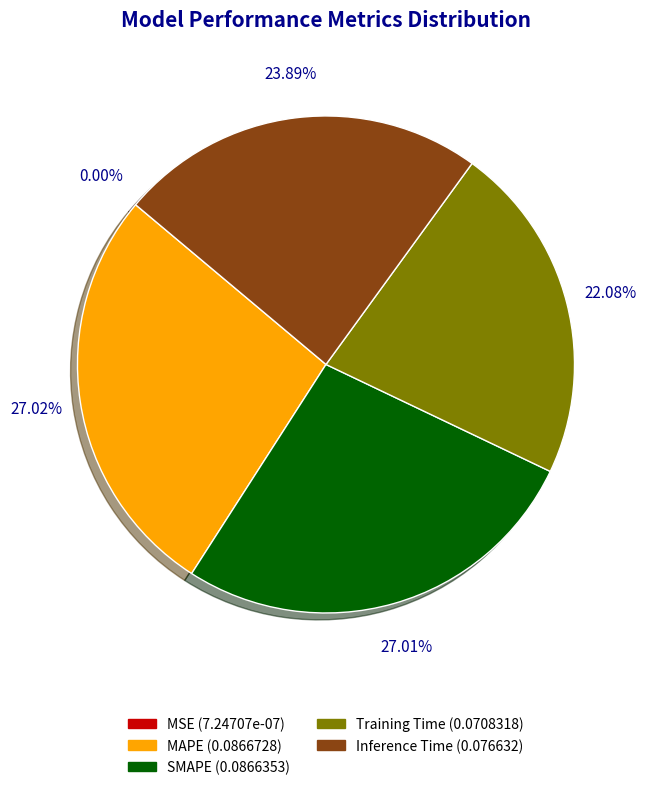

To the nearest percent, what percentage of the pie is Training Time?

22%